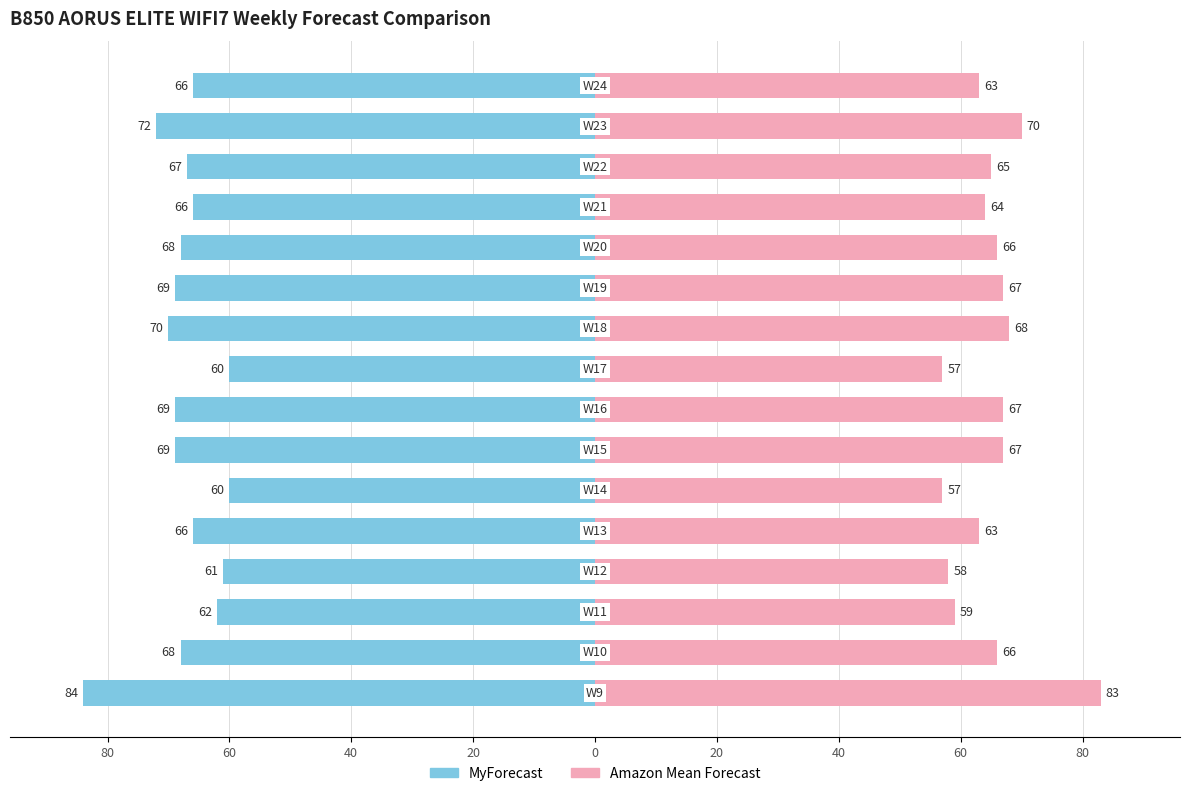

What is the difference between the maximum and minimum values in the MyForecast series?

24